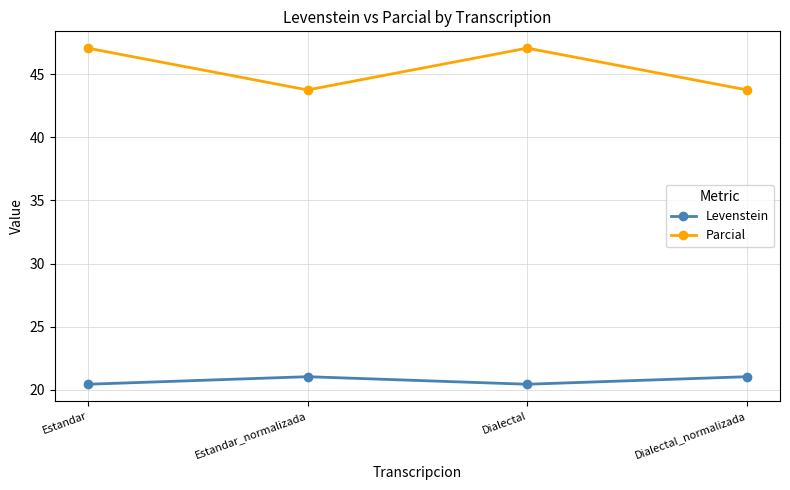

What is the greatest value displayed?

47.1